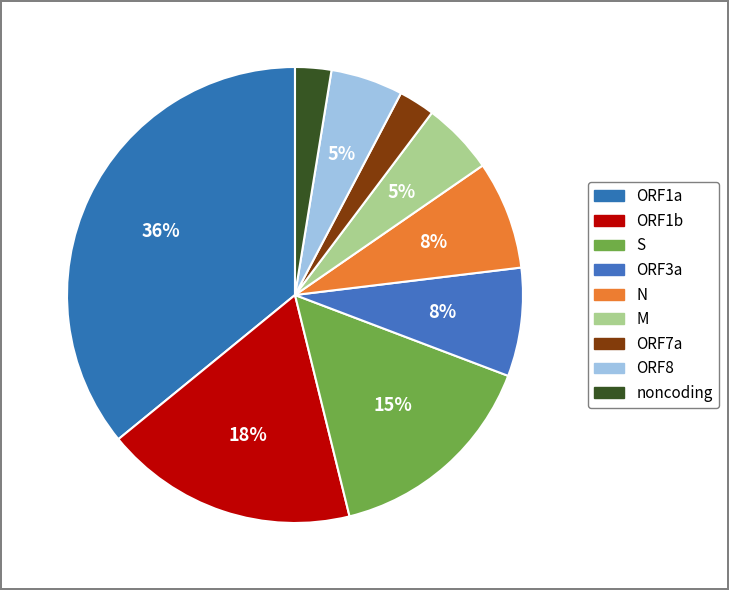

Is the sum of M and N greater than half?

No